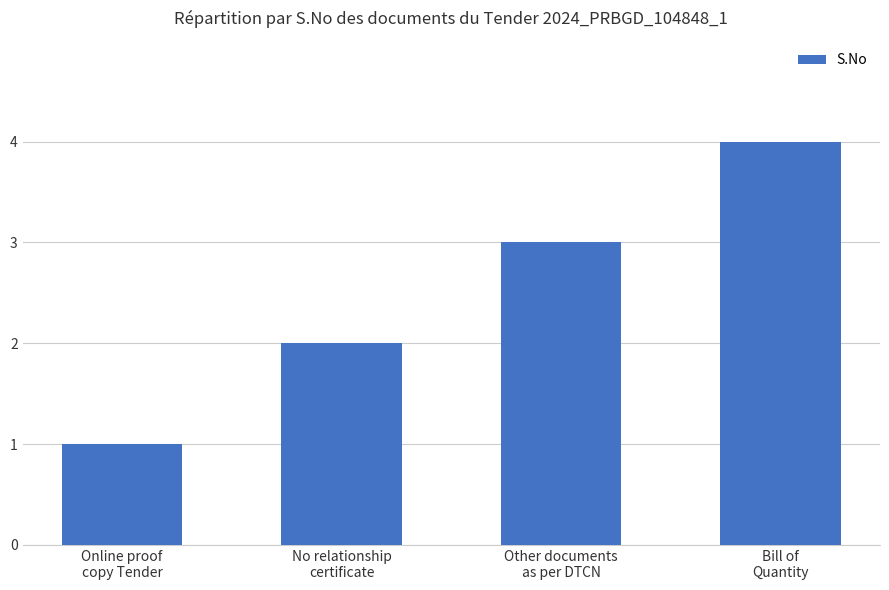

Reading left to right, transcribe all the data shown in this chart.

1	2	3	4